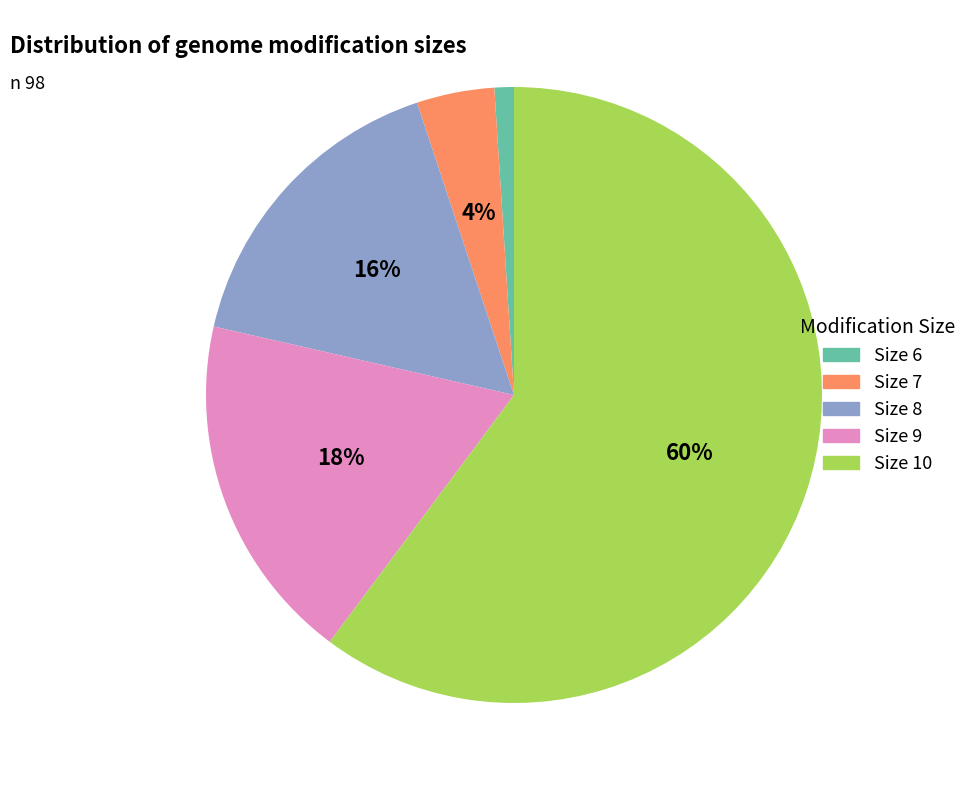

To the nearest percent, what is the combined percentage of Size 8 and Size 6?

17%